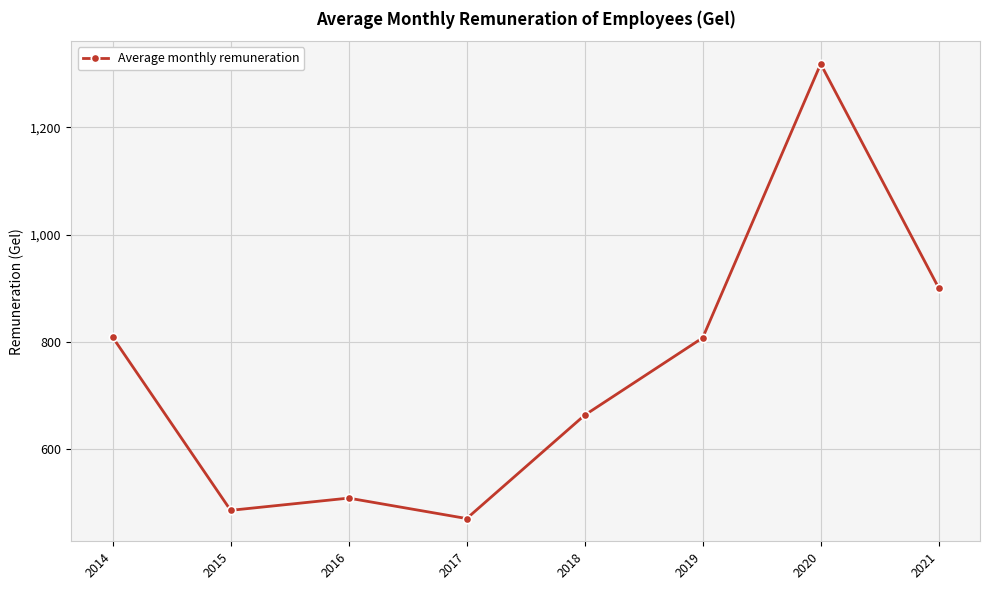

Where is the data nearest to the value 894?

2021